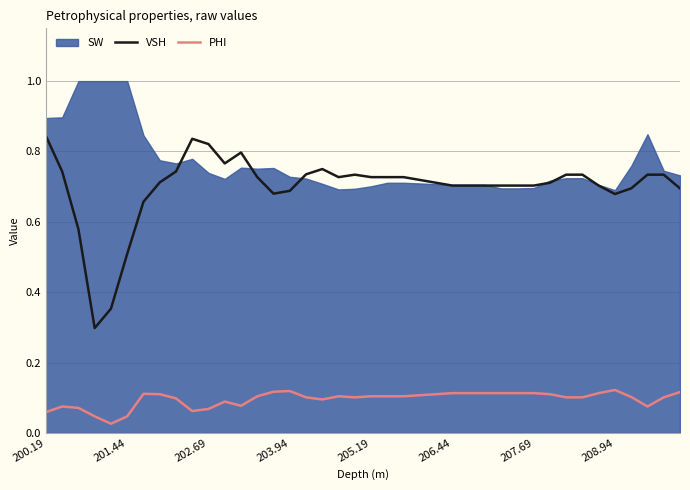

True or false: VSH and PHI cross at least once.

False